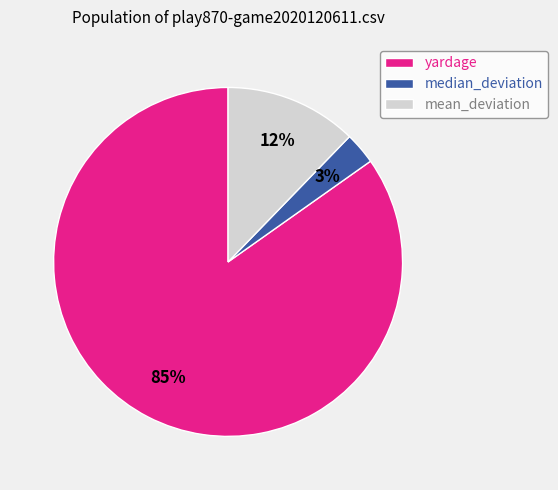

Which has a higher value, yardage or mean_deviation?

yardage